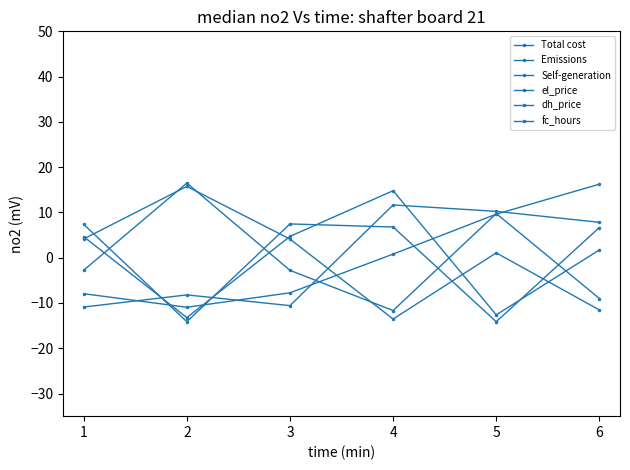

At which category does dh_price reach its first local valley?

2